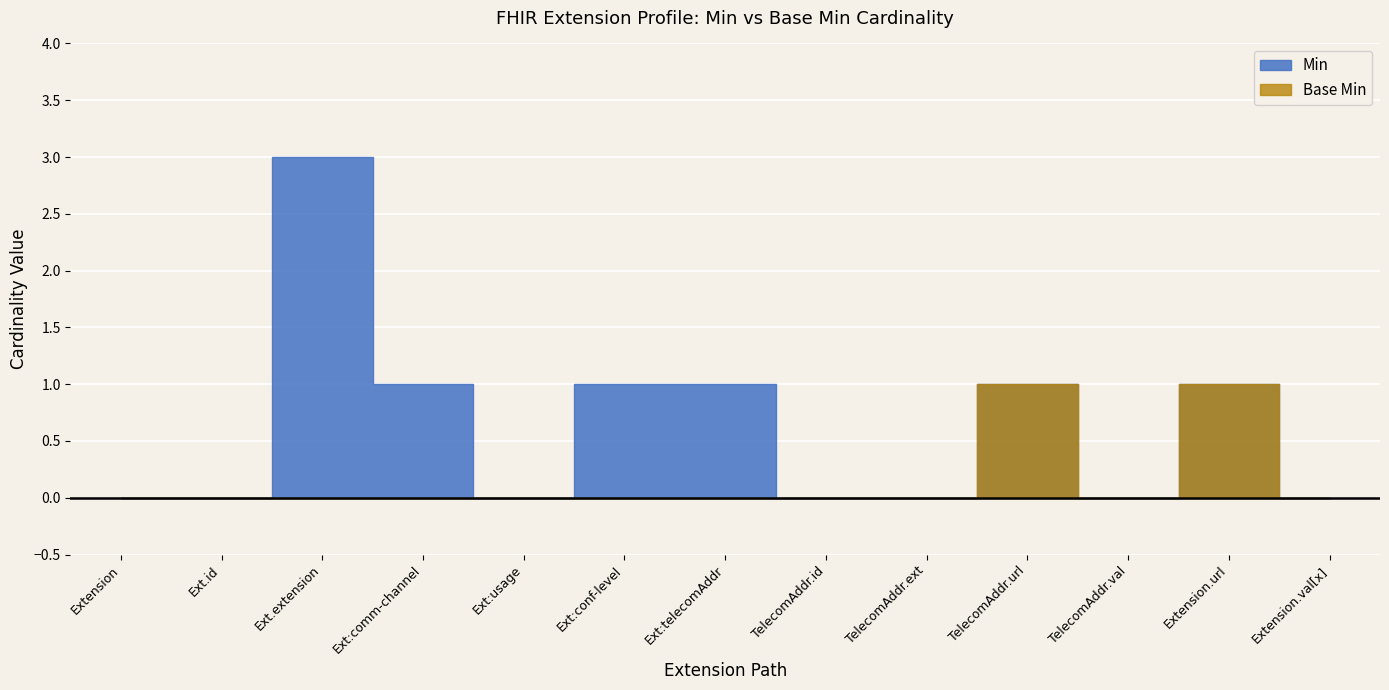

Count the Base Min values in the range 0 to 1.

13